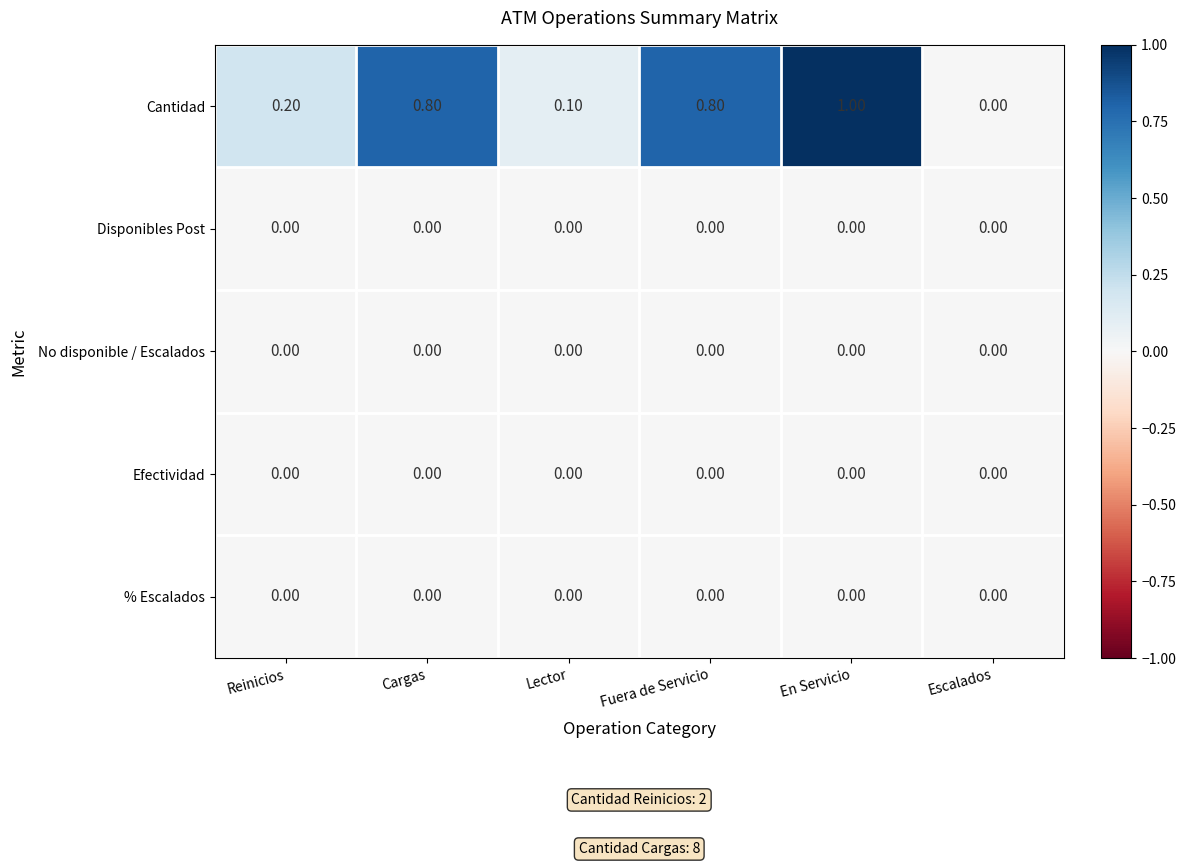

At which category is the sum across all series the highest?

En Servicio